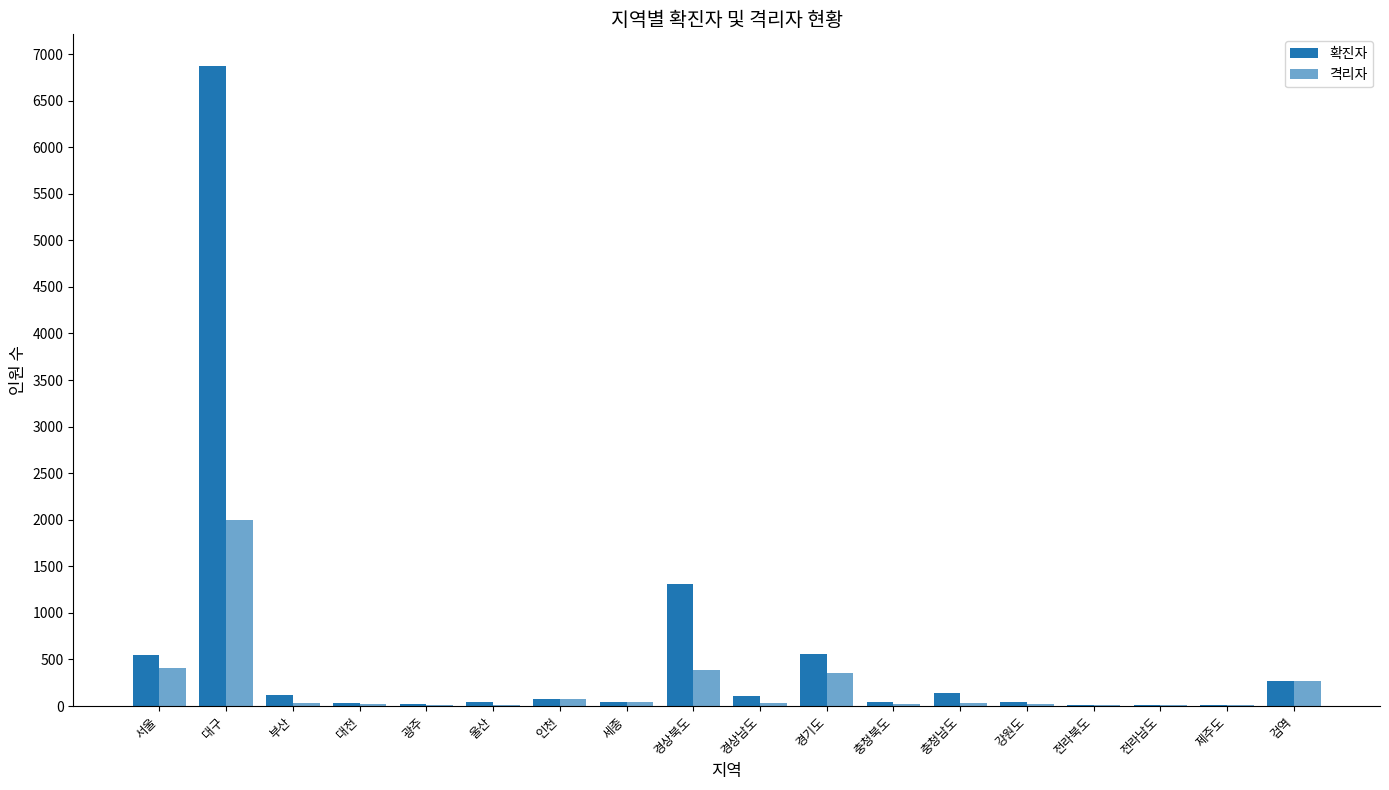

Count the number of data series in this chart.

2